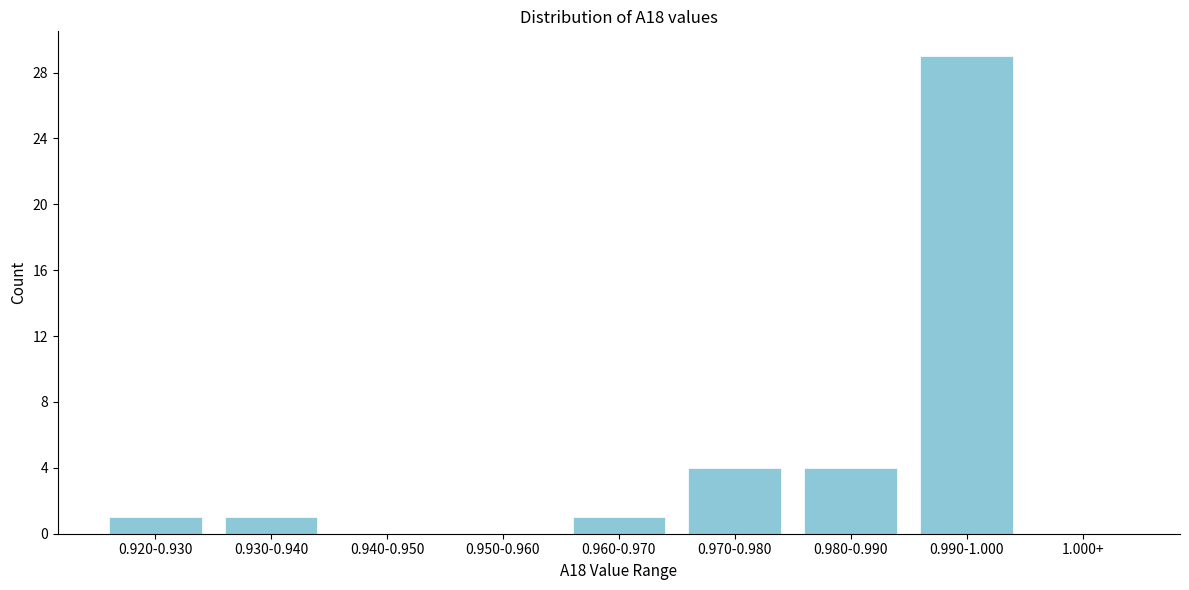

Reading left to right, extract all data points from this chart.

0.920-0.930=1	0.930-0.940=1	0.940-0.950=0	0.950-0.960=0	0.960-0.970=1	0.970-0.980=4	0.980-0.990=4	0.990-1.000=29	1.000+=0